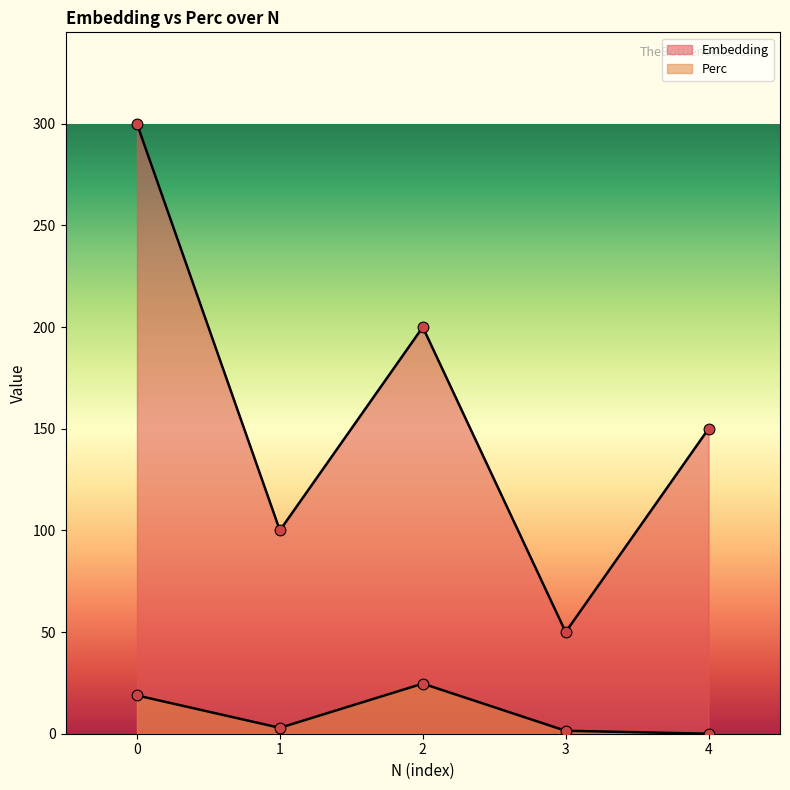

Which series has the largest Y range (max minus min)?

Embedding